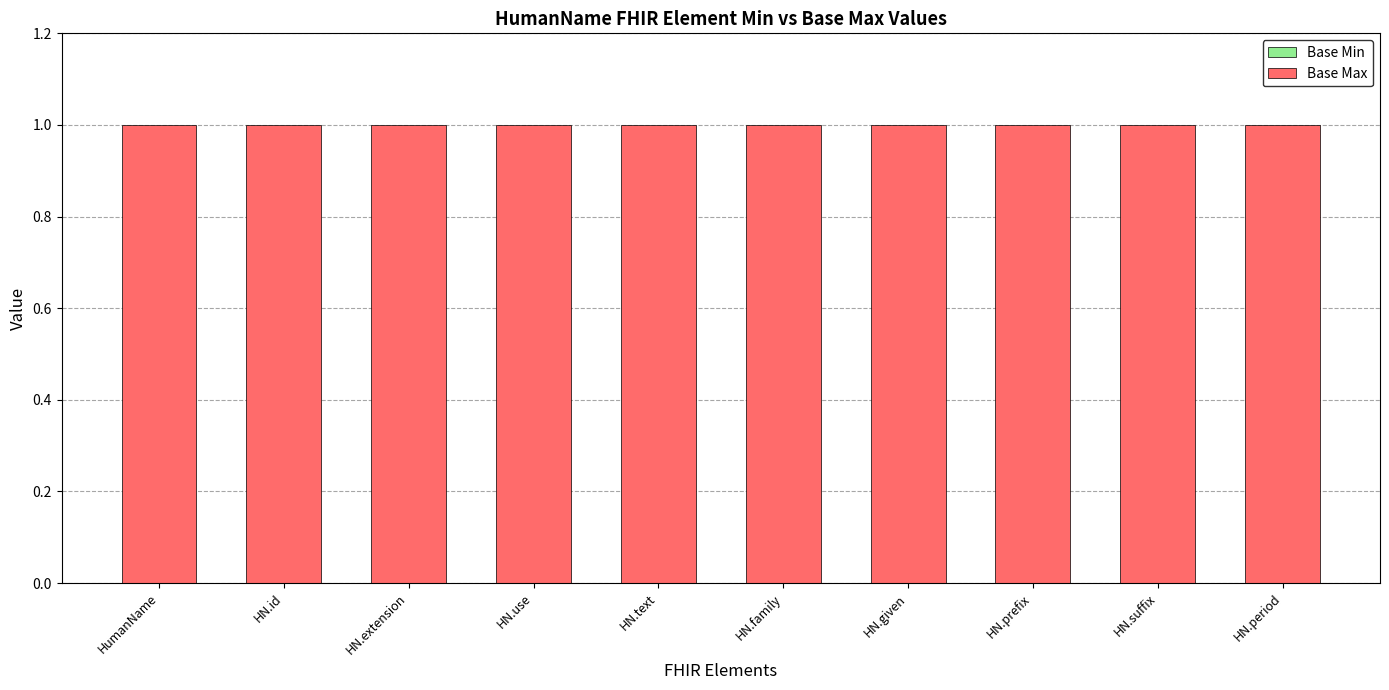

The Base Min series shows 0 at HumanName. True or false?

True